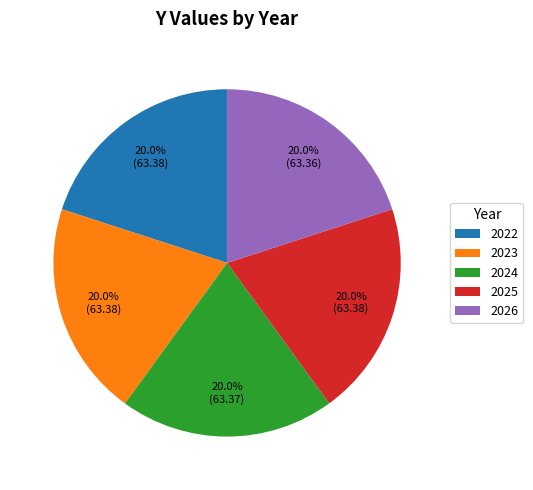

Does any single category account for the majority?

No